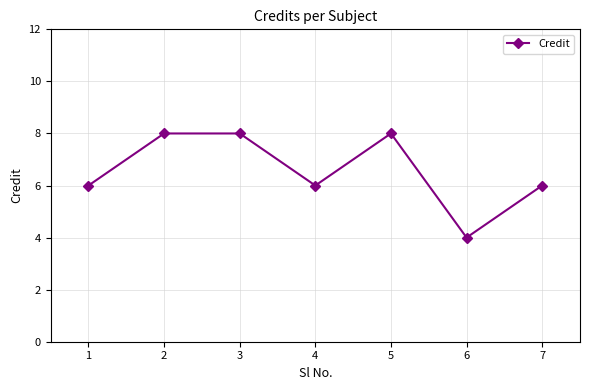

Count the values in the range 6 to 8.

6